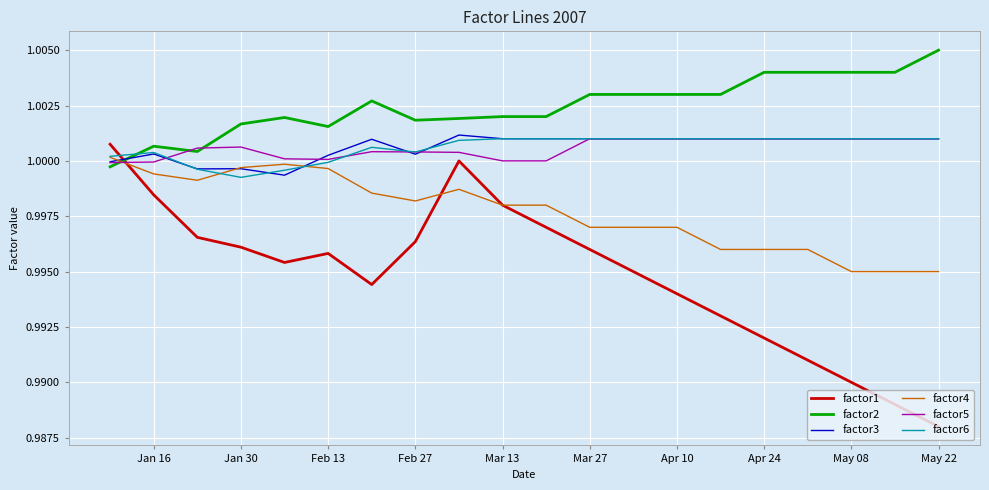

Which series has the largest range (max minus min)?

factor1